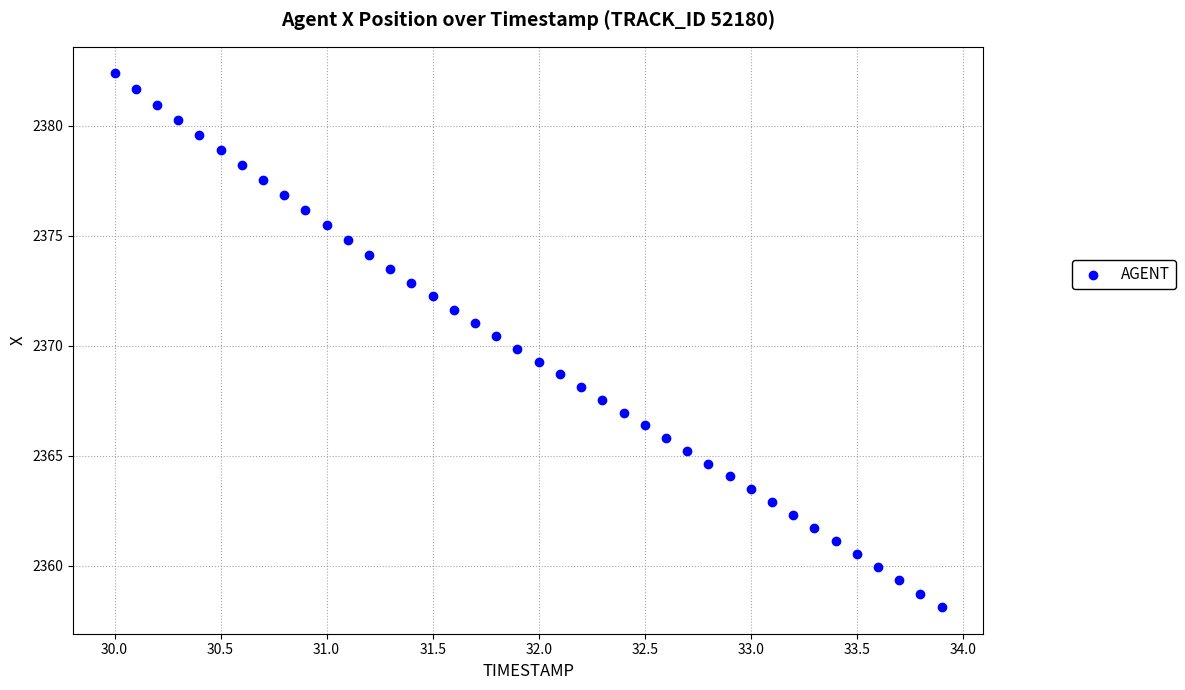

What is the range of X values (max minus min)?

3.9